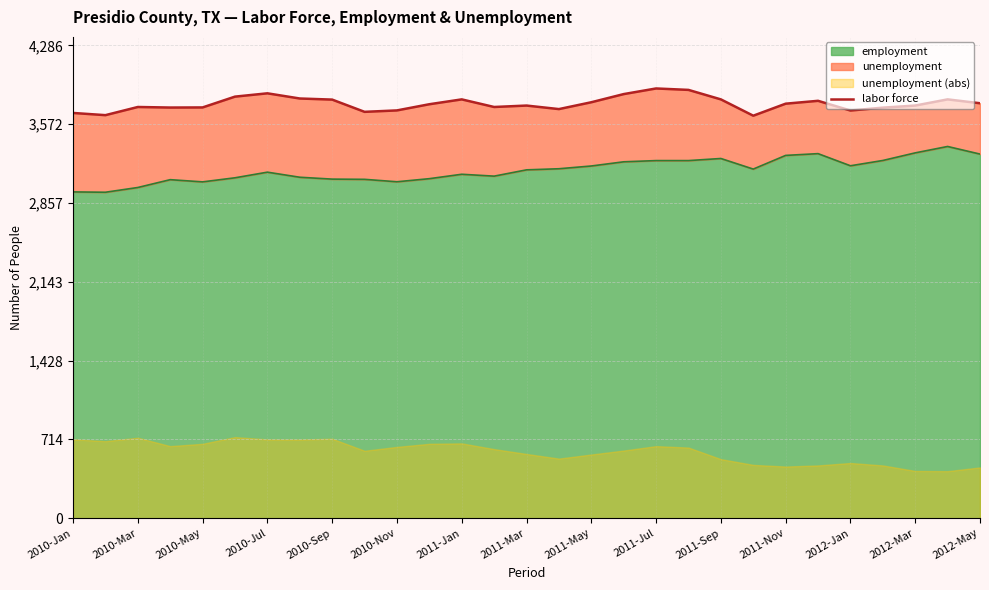

The employment series shows 3290 at 2011-Nov. True or false?

True